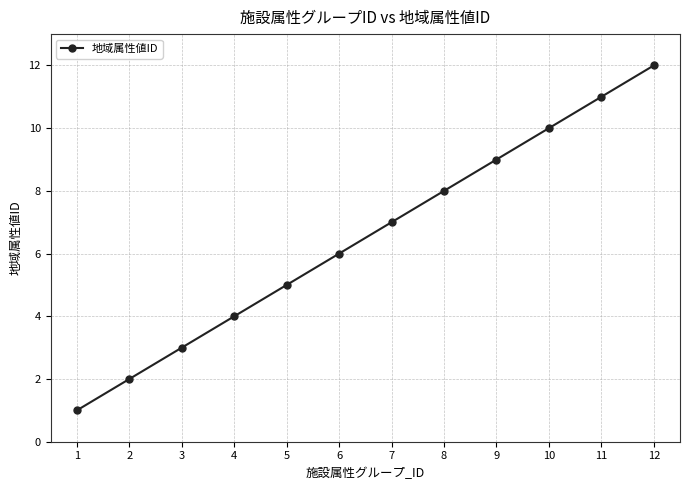

Reading left to right, transcribe all the data shown in this chart.

1=1	2=2	3=3	4=4	5=5	6=6	7=7	8=8	9=9	10=10	11=11	12=12